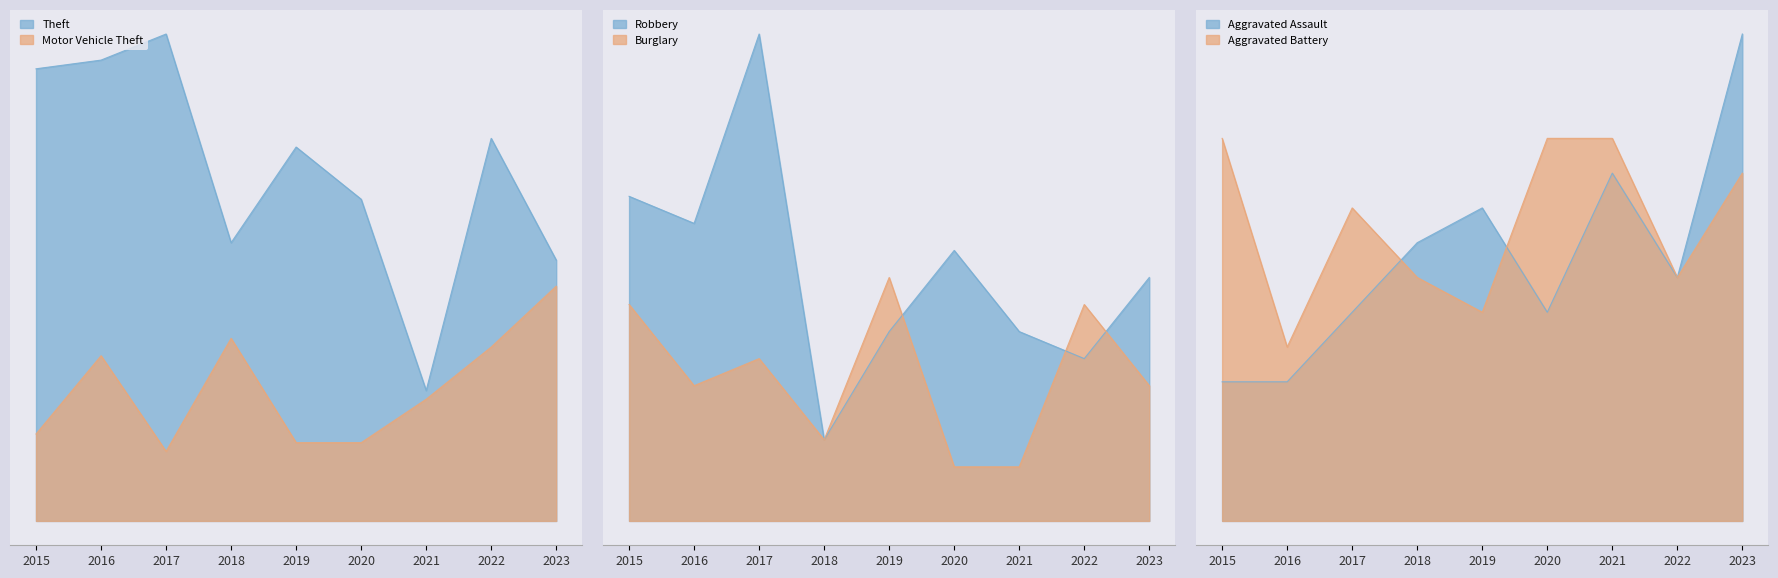

Reading left to right, transcribe all the data shown in this chart.

Theft: 52	53	56	32	43	37	15	44	30
Motor Vehicle Theft: 10	19	8	21	9	9	14	20	27
Robbery: 12	11	18	3	7	10	7	6	9
Burglary: 8	5	6	3	9	2	2	8	5
Aggravated Assault: 4	4	6	8	9	6	10	7	14
Aggravated Battery: 11	5	9	7	6	11	11	7	10